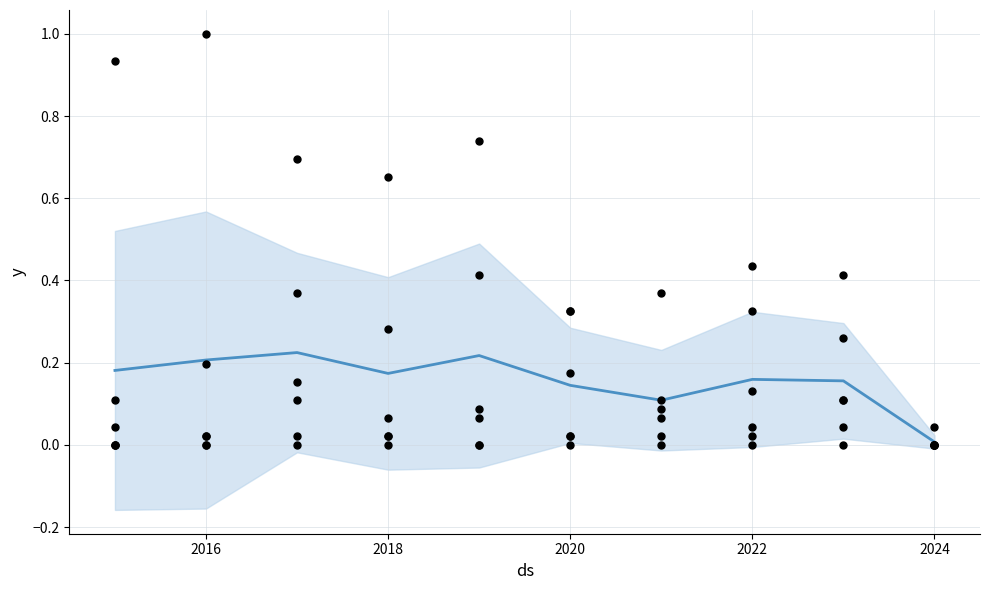

Is the value of Homicide at 2021 greater than the value of Robbery at 2018?

No